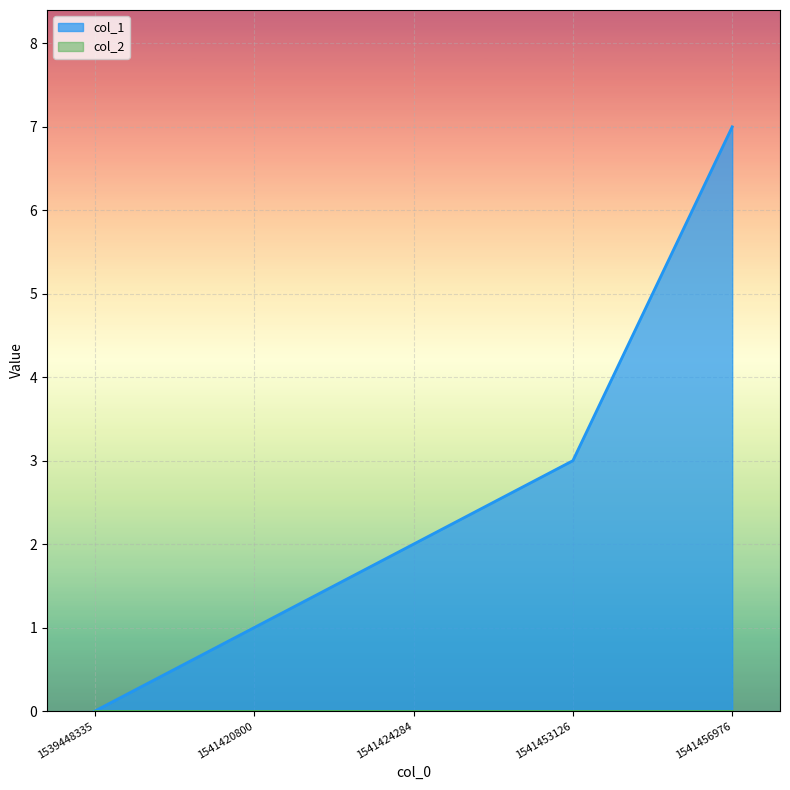

Is the value of col_1 line at 1541456976 greater than the value of col_2 line at 1539448335?

Yes